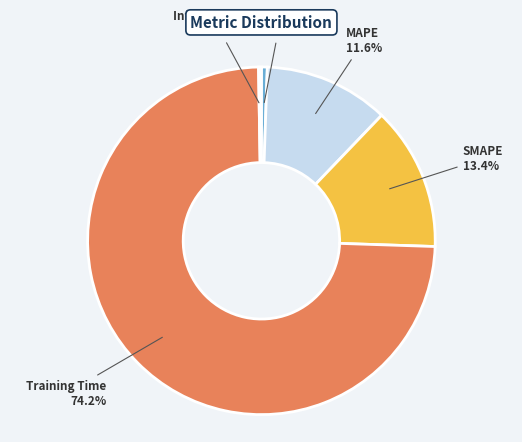

What percentage is the Training Time slice, to the nearest percent?

74%